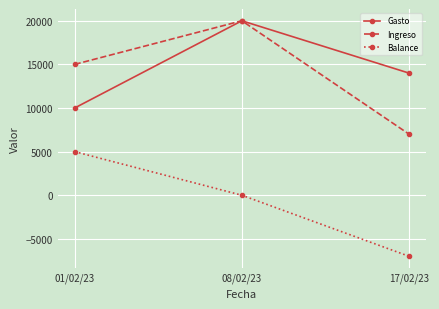

At which category does the chart reach its peak across all series?

08/02/23